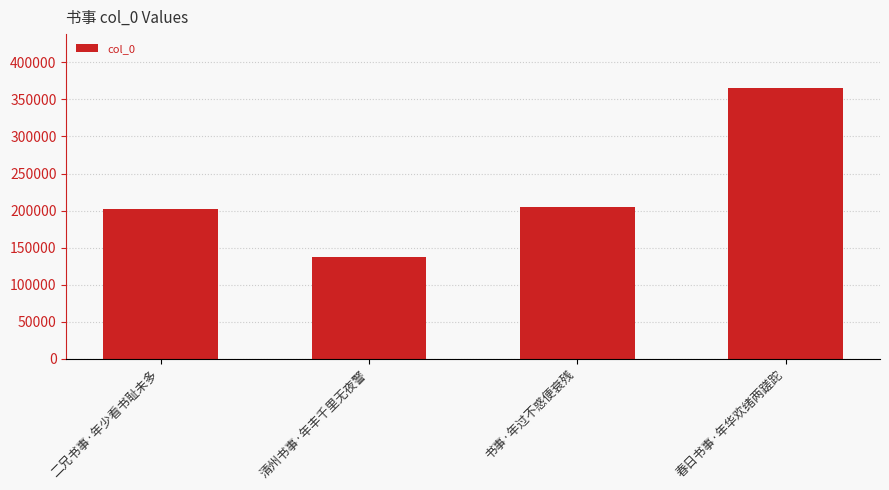

What is the change in value from 清州书事·年丰千里无夜警 to 书事·年过不惑便衰残?

+66768